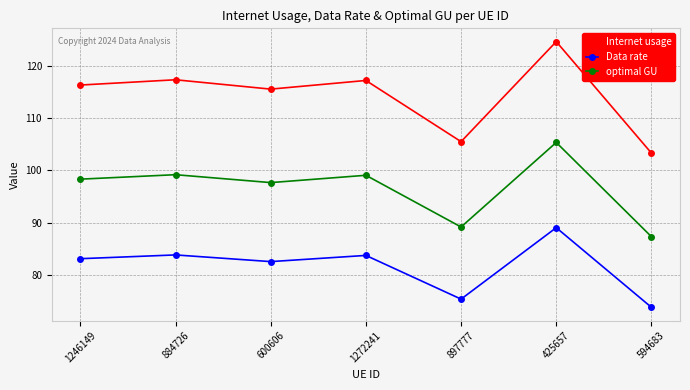

In Data rate, how many points are higher than both neighbors (excluding endpoints)?

3